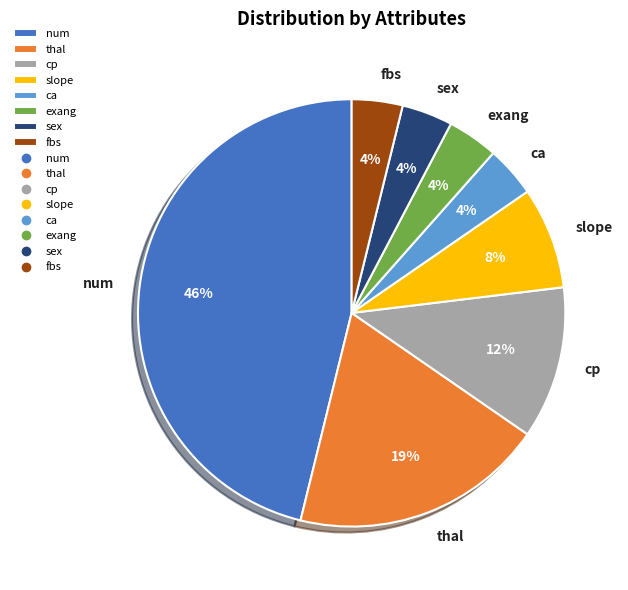

Between num and fbs, which is larger?

num